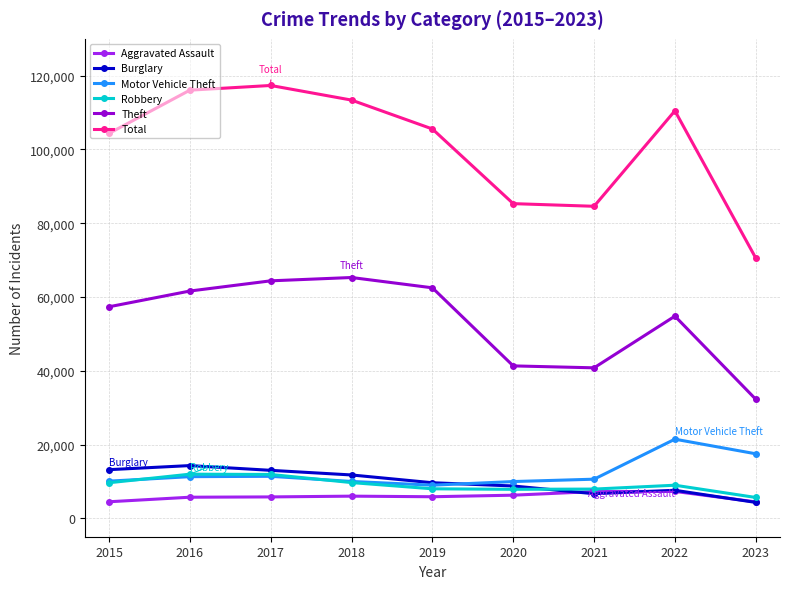

Which series has the largest total across all categories?

Total